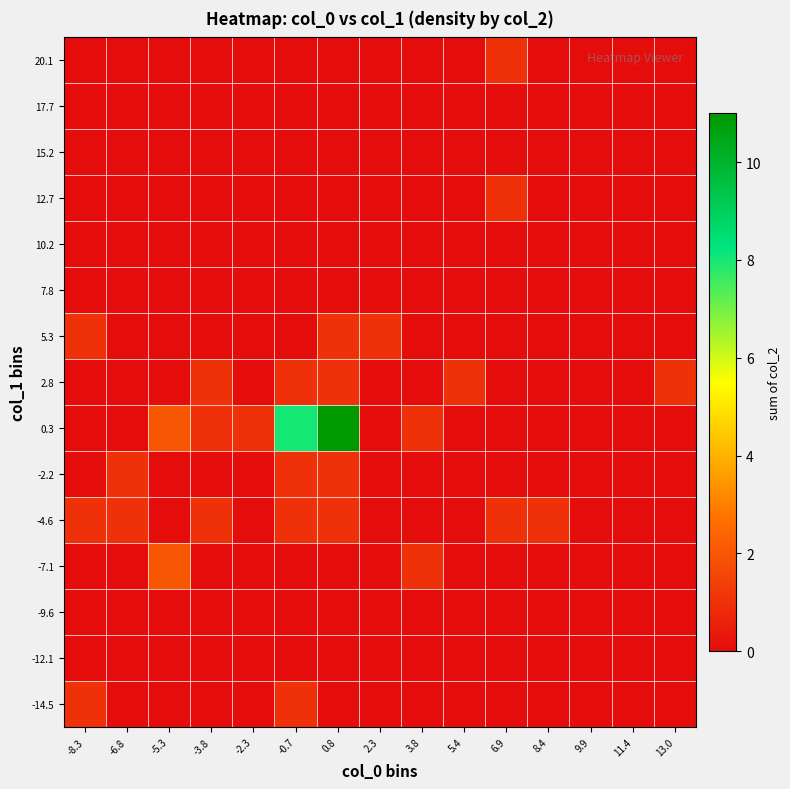

Reading left to right, list all the values displayed in this chart.

-14.5: -8.3=1	-6.8=0	-5.3=0	-3.8=0	-2.3=0	-0.7=1	0.8=0	2.3=0	3.8=0	5.4=0	6.9=0	8.4=0	9.9=0	11.4=0	13.0=0
-12.1: -8.3=0	-6.8=0	-5.3=0	-3.8=0	-2.3=0	-0.7=0	0.8=0	2.3=0	3.8=0	5.4=0	6.9=0	8.4=0	9.9=0	11.4=0	13.0=0
-9.6: -8.3=0	-6.8=0	-5.3=0	-3.8=0	-2.3=0	-0.7=0	0.8=0	2.3=0	3.8=0	5.4=0	6.9=0	8.4=0	9.9=0	11.4=0	13.0=0
-7.1: -8.3=0	-6.8=0	-5.3=2	-3.8=0	-2.3=0	-0.7=0	0.8=0	2.3=0	3.8=1	5.4=0	6.9=0	8.4=0	9.9=0	11.4=0	13.0=0
-4.6: -8.3=1	-6.8=1	-5.3=0	-3.8=1	-2.3=0	-0.7=1	0.8=1	2.3=0	3.8=0	5.4=0	6.9=1	8.4=1	9.9=0	11.4=0	13.0=0
-2.2: -8.3=0	-6.8=1	-5.3=0	-3.8=0	-2.3=0	-0.7=1	0.8=1	2.3=0	3.8=0	5.4=0	6.9=0	8.4=0	9.9=0	11.4=0	13.0=0
0.3: -8.3=0	-6.8=0	-5.3=2	-3.8=1	-2.3=1	-0.7=8	0.8=11	2.3=0	3.8=1	5.4=0	6.9=0	8.4=0	9.9=0	11.4=0	13.0=0
2.8: -8.3=0	-6.8=0	-5.3=0	-3.8=1	-2.3=0	-0.7=1	0.8=1	2.3=0	3.8=0	5.4=1	6.9=0	8.4=0	9.9=0	11.4=0	13.0=1
5.3: -8.3=1	-6.8=0	-5.3=0	-3.8=0	-2.3=0	-0.7=0	0.8=1	2.3=1	3.8=0	5.4=0	6.9=0	8.4=0	9.9=0	11.4=0	13.0=0
7.8: -8.3=0	-6.8=0	-5.3=0	-3.8=0	-2.3=0	-0.7=0	0.8=0	2.3=0	3.8=0	5.4=0	6.9=0	8.4=0	9.9=0	11.4=0	13.0=0
10.2: -8.3=0	-6.8=0	-5.3=0	-3.8=0	-2.3=0	-0.7=0	0.8=0	2.3=0	3.8=0	5.4=0	6.9=0	8.4=0	9.9=0	11.4=0	13.0=0
12.7: -8.3=0	-6.8=0	-5.3=0	-3.8=0	-2.3=0	-0.7=0	0.8=0	2.3=0	3.8=0	5.4=0	6.9=1	8.4=0	9.9=0	11.4=0	13.0=0
15.2: -8.3=0	-6.8=0	-5.3=0	-3.8=0	-2.3=0	-0.7=0	0.8=0	2.3=0	3.8=0	5.4=0	6.9=0	8.4=0	9.9=0	11.4=0	13.0=0
17.7: -8.3=0	-6.8=0	-5.3=0	-3.8=0	-2.3=0	-0.7=0	0.8=0	2.3=0	3.8=0	5.4=0	6.9=0	8.4=0	9.9=0	11.4=0	13.0=0
20.1: -8.3=0	-6.8=0	-5.3=0	-3.8=0	-2.3=0	-0.7=0	0.8=0	2.3=0	3.8=0	5.4=0	6.9=1	8.4=0	9.9=0	11.4=0	13.0=0